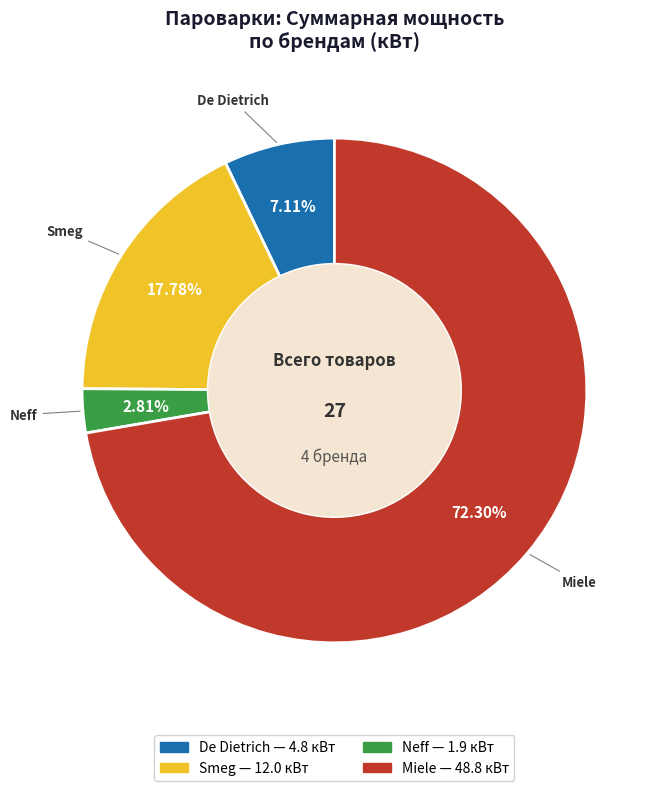

Is there a majority slice in this chart?

Yes